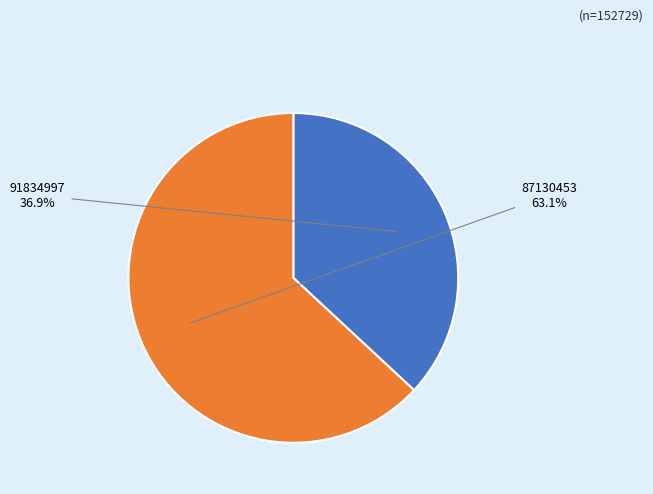

Is there a majority slice in this chart?

Yes